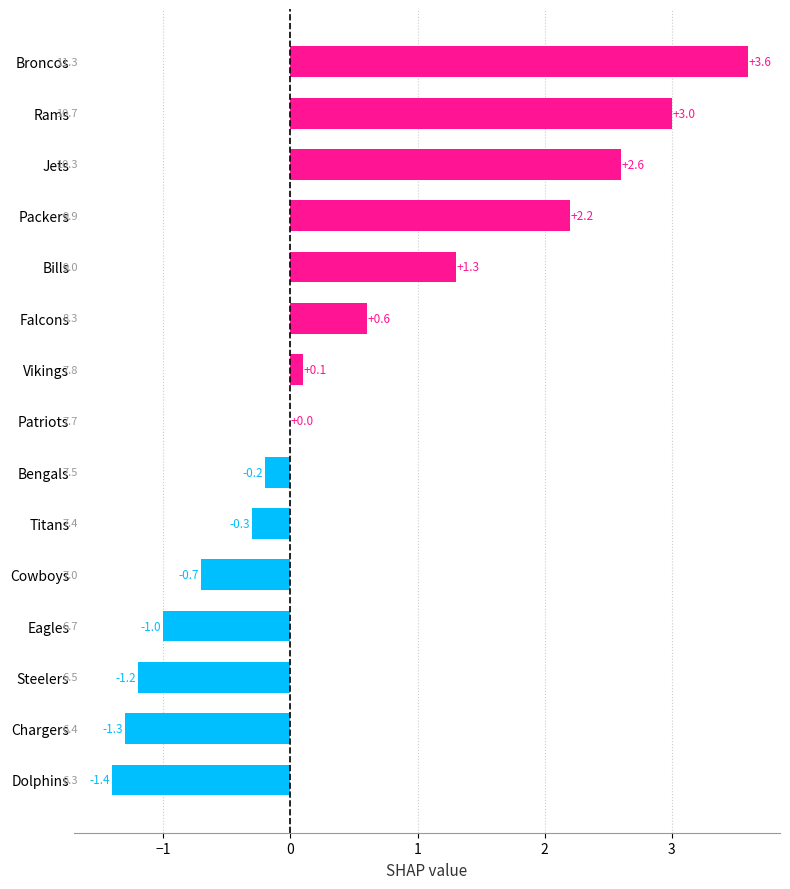

Is it true that the value at Falcons is 0.9?

False